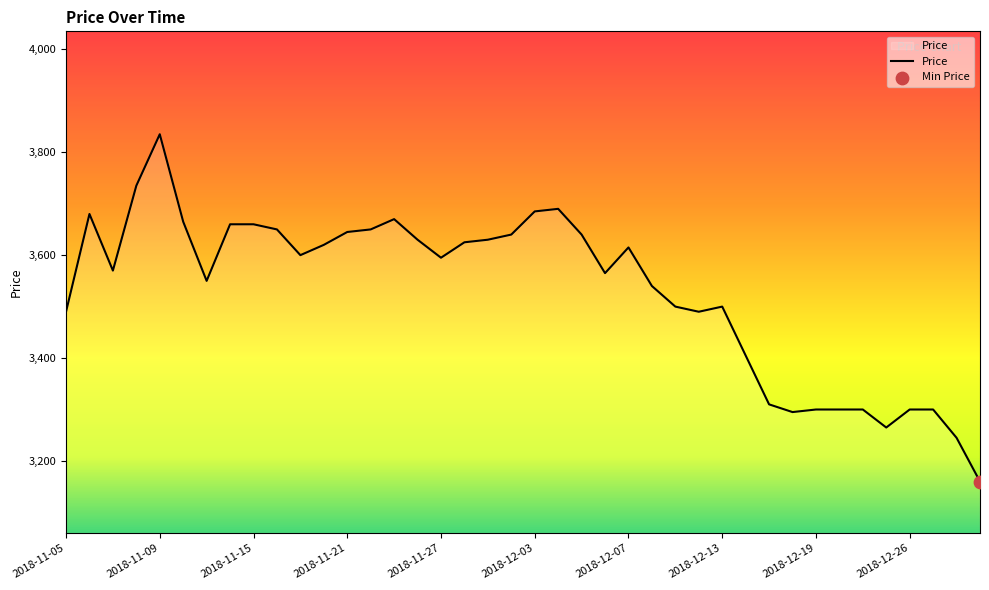

What is the maximum value shown in the chart?

3835